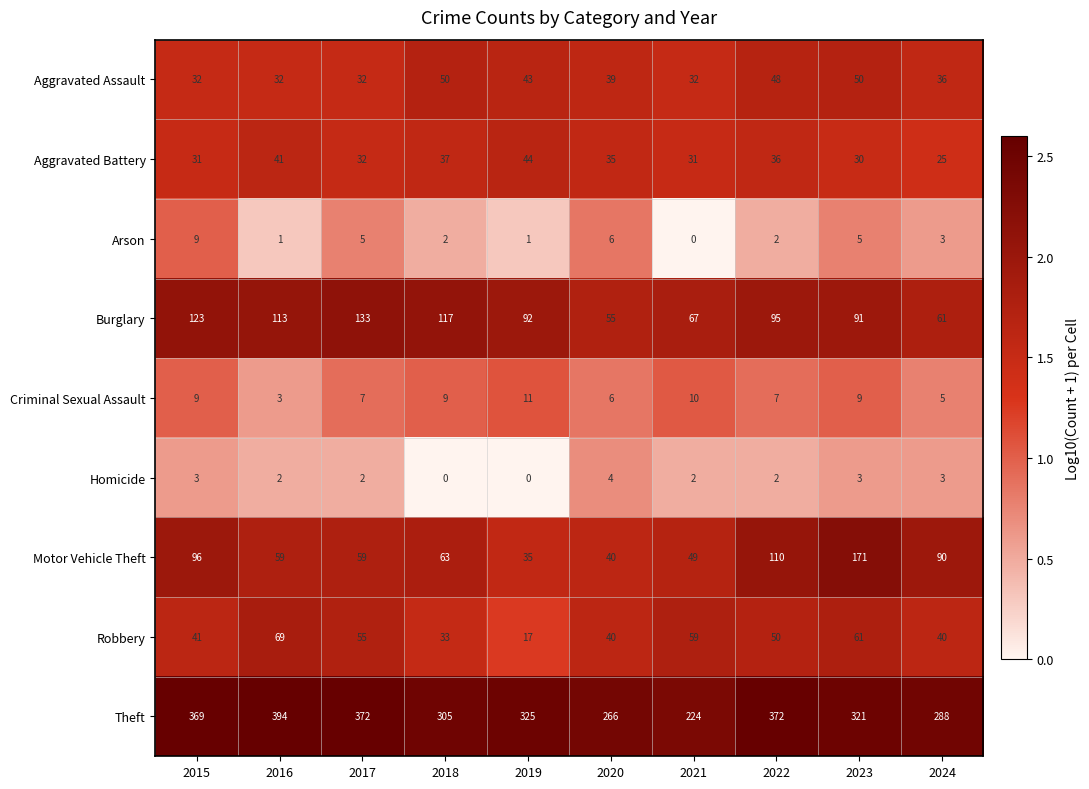

Count the number of categories in the chart.

10